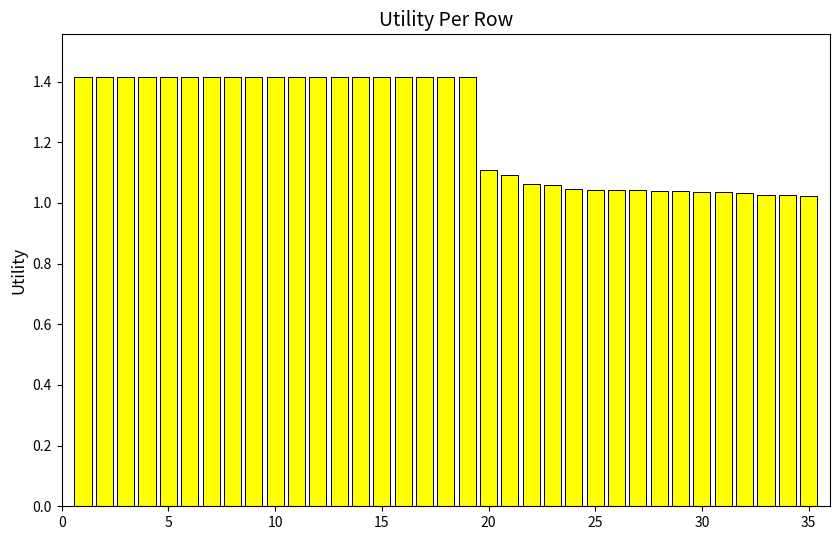

What is the difference between the maximum and minimum values?

0.4